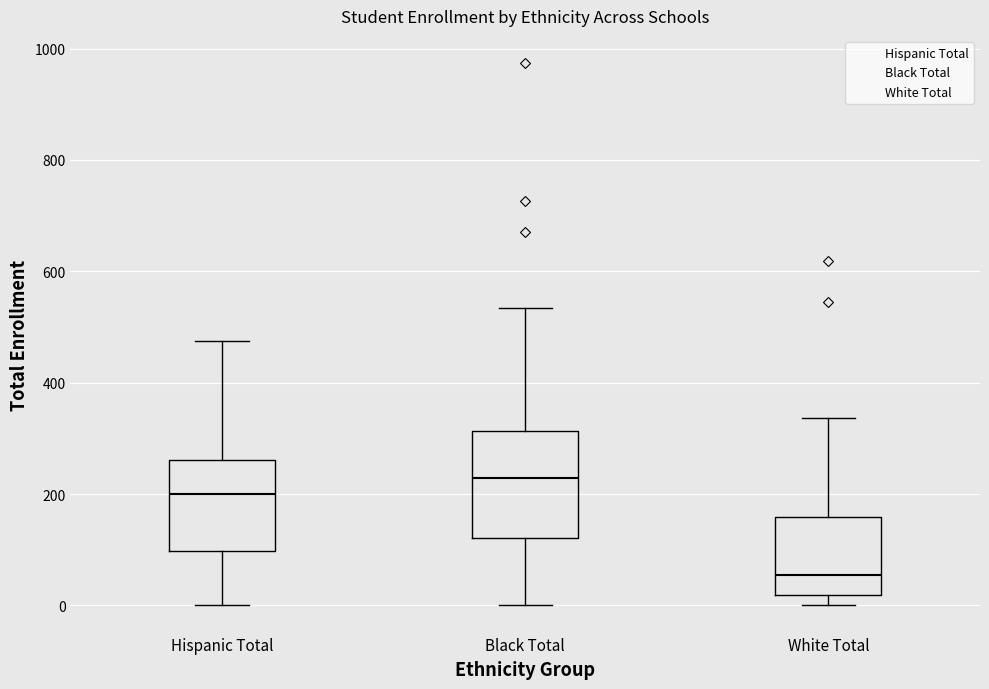

Reading left to right, transcribe this box plot: for each box, give where its median line is, the range the box spans, and where its two whiskers end, as read against the y-axis. The values are not printed on the chart, so give them approximately, as read against the axis.

Hispanic Total: median 200, box 100 to 260, whiskers 0 to 480
Black Total: median 220, box 120 to 320, whiskers 0 to 540
White Total: median 60, box 20 to 160, whiskers 0 to 340